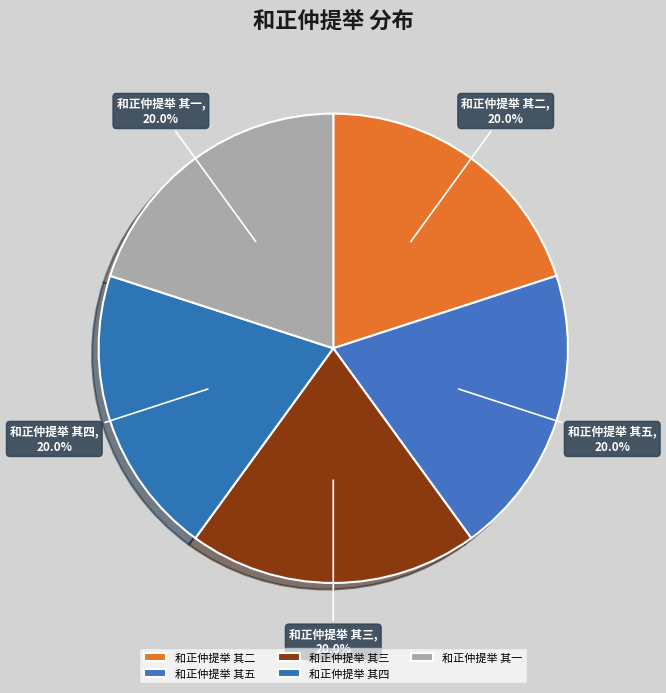

How much of the chart is everything except 和正仲提举 其五?

80.0%